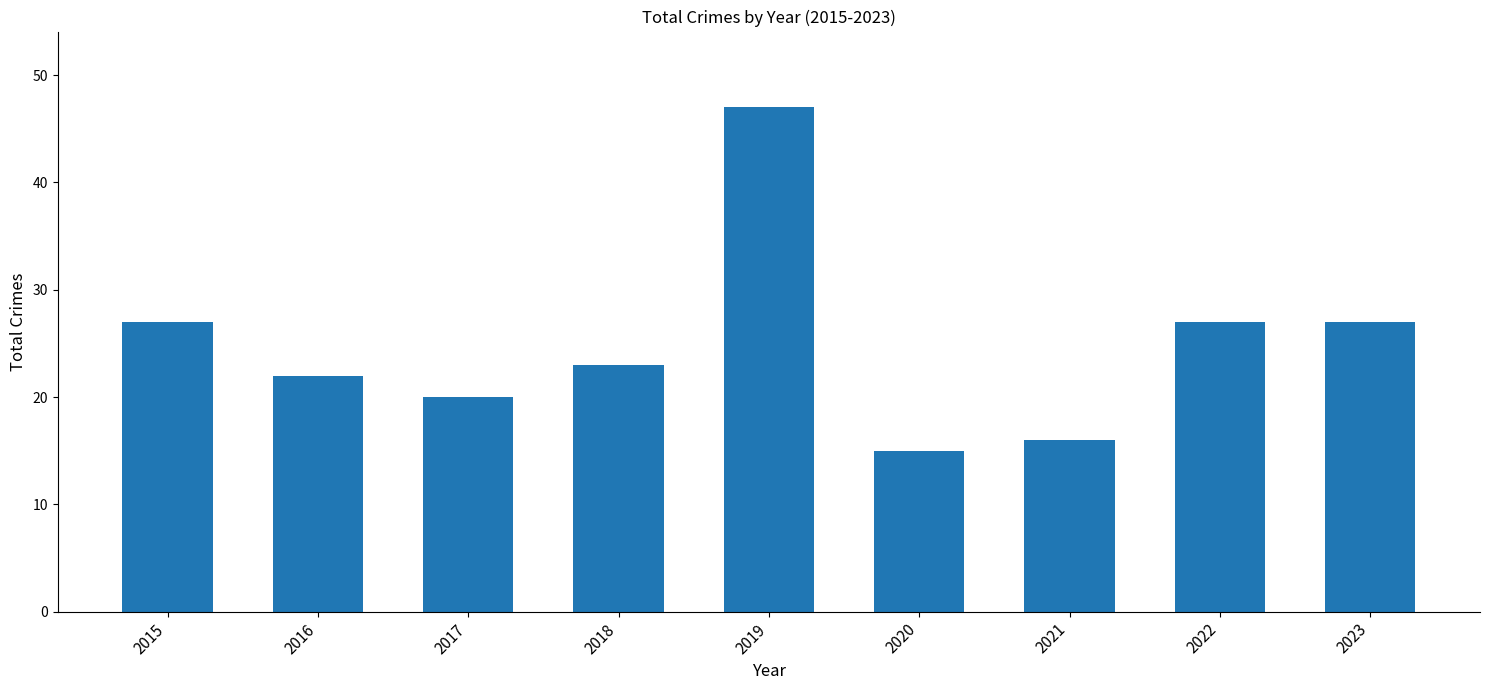

What is the value of the 9th bar from the left?

27